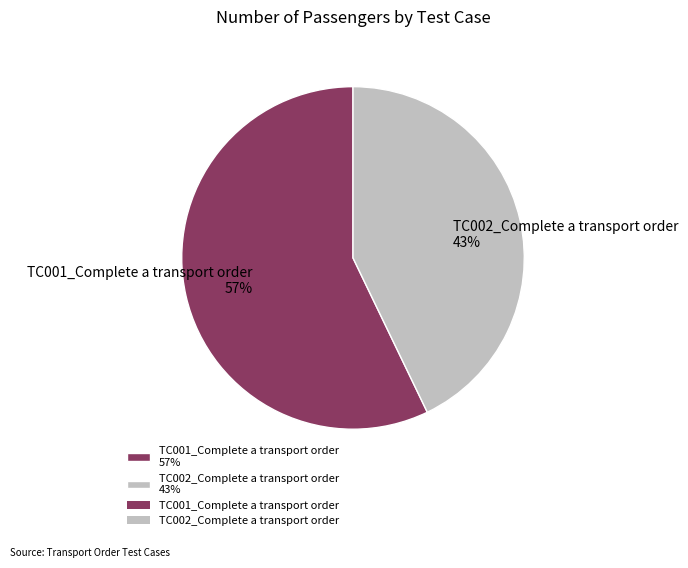

Combined, do TC001_Complete a transport order 57% and TC002_Complete a transport order 43% account for over 50%?

Yes